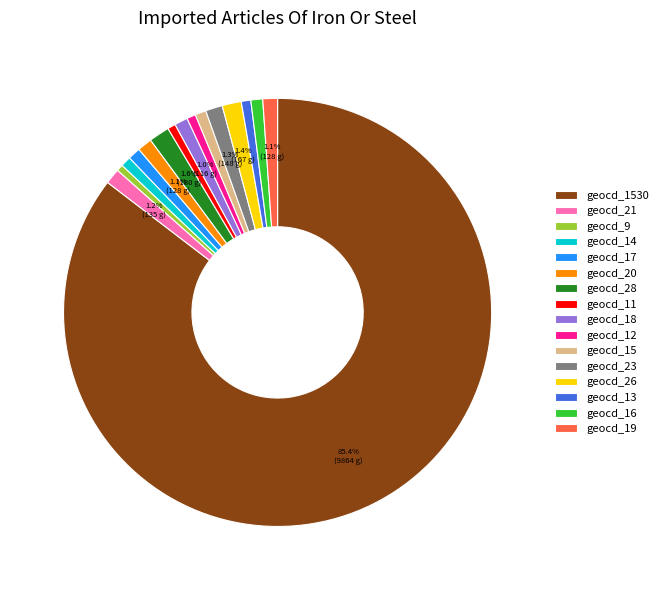

Does geocd_1530 account for over 50% of the chart?

Yes